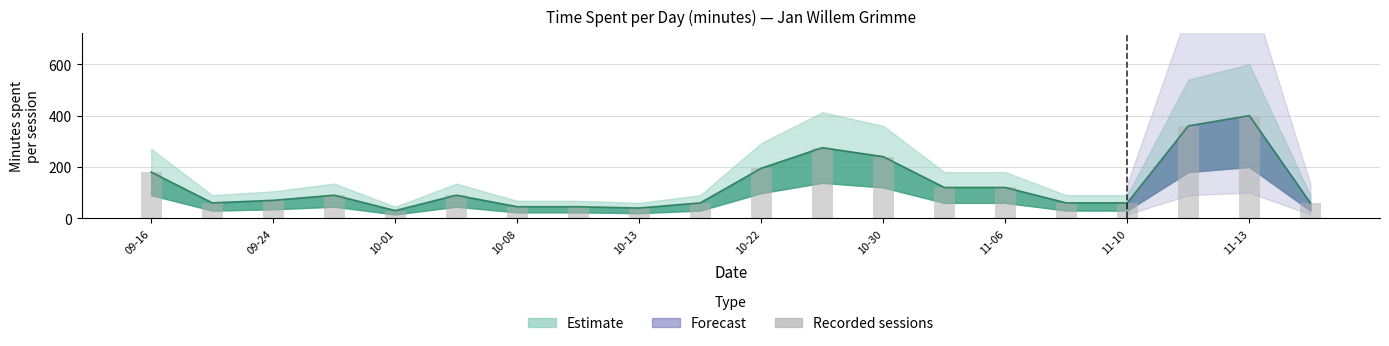

What is the greatest value displayed?

400